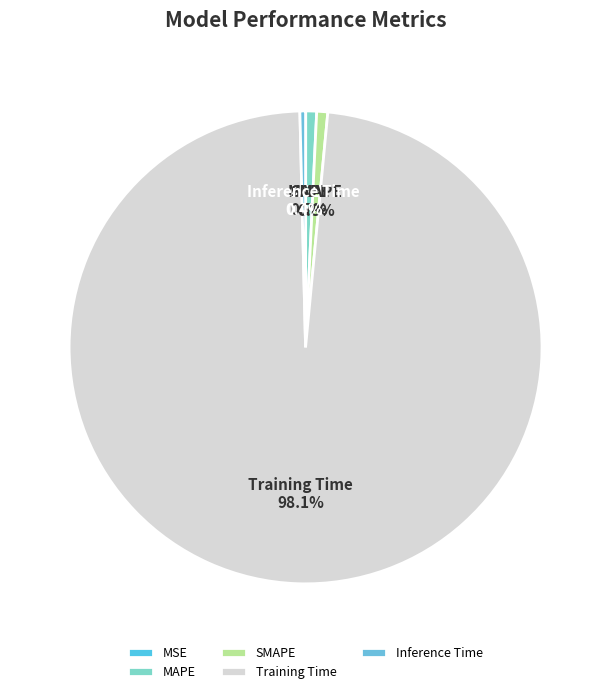

To the nearest percent, what is the average slice percentage?

20%